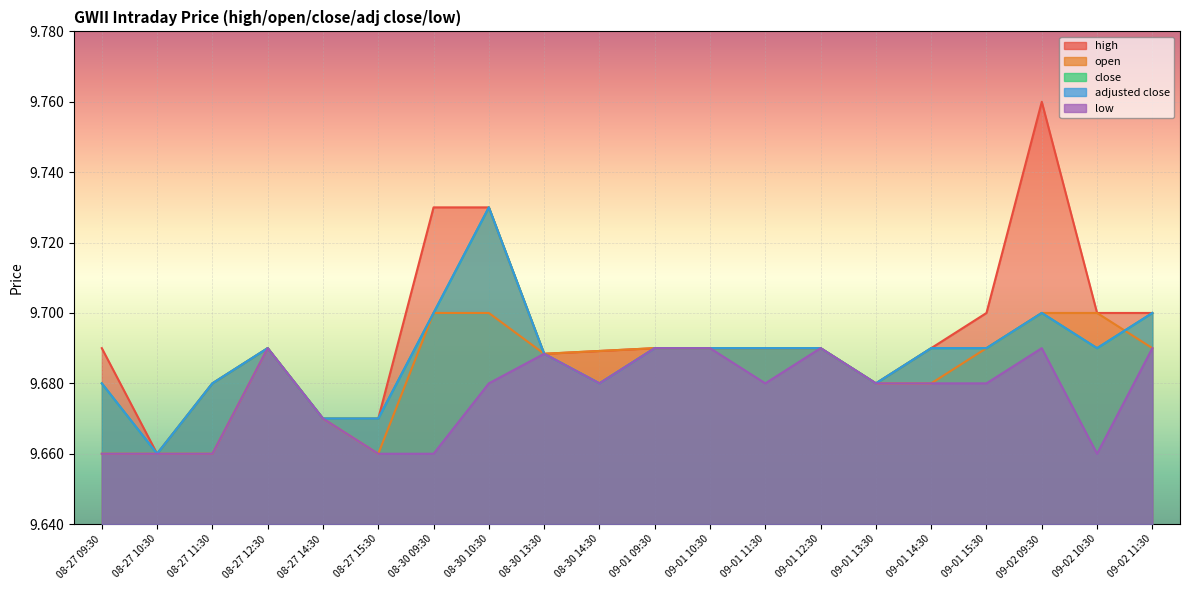

How many lines are shown in the chart?

5